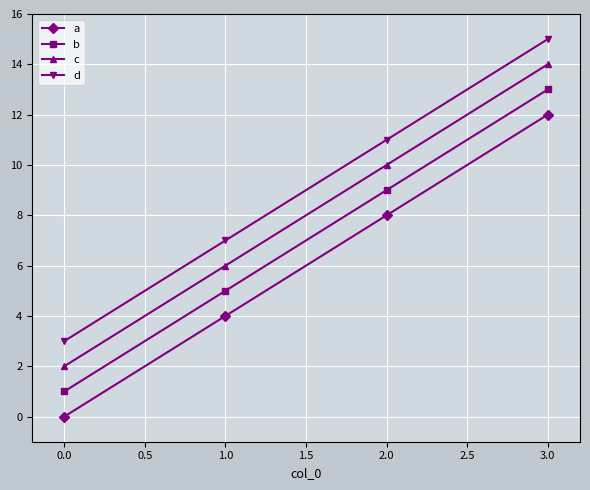

What value does the a series have at 1.0, to the nearest 5?

5